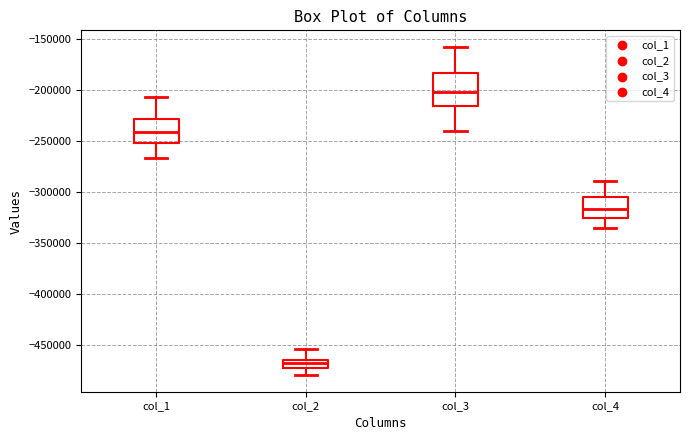

Reading left to right, read every box against the y-axis: the position of its median line, the range the box covers, and the ends of its whiskers. The values are not printed on the chart, so give them approximately, as read against the axis.

col_1: median -240000, box -250000 to -230000, whiskers -265000 to -205000
col_2: median -470000 (inside the box), box -470000 to -465000, whiskers -480000 to -455000
col_3: median -200000, box -215000 to -185000, whiskers -240000 to -155000
col_4: median -315000, box -325000 to -305000, whiskers -335000 to -290000